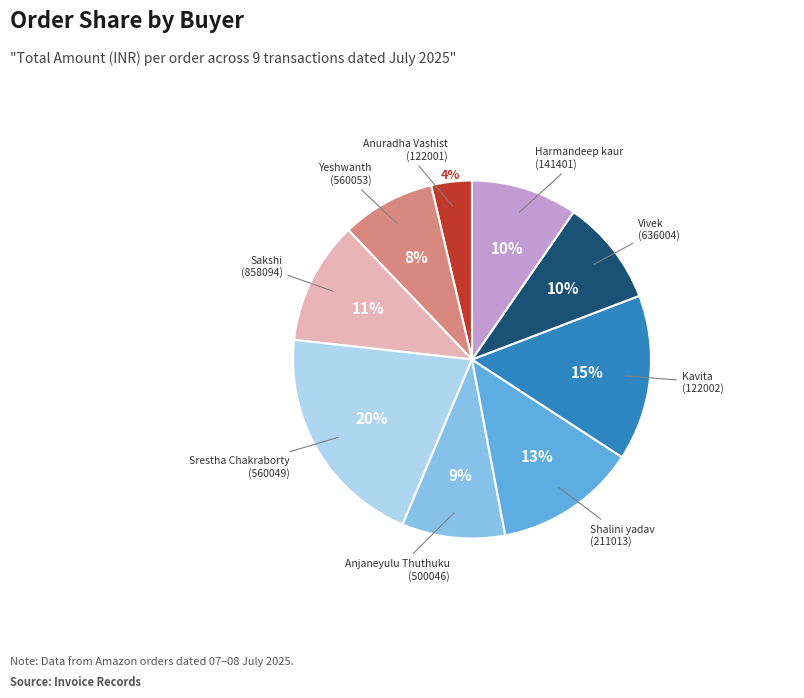

To the nearest percent, what is the average slice percentage?

11%